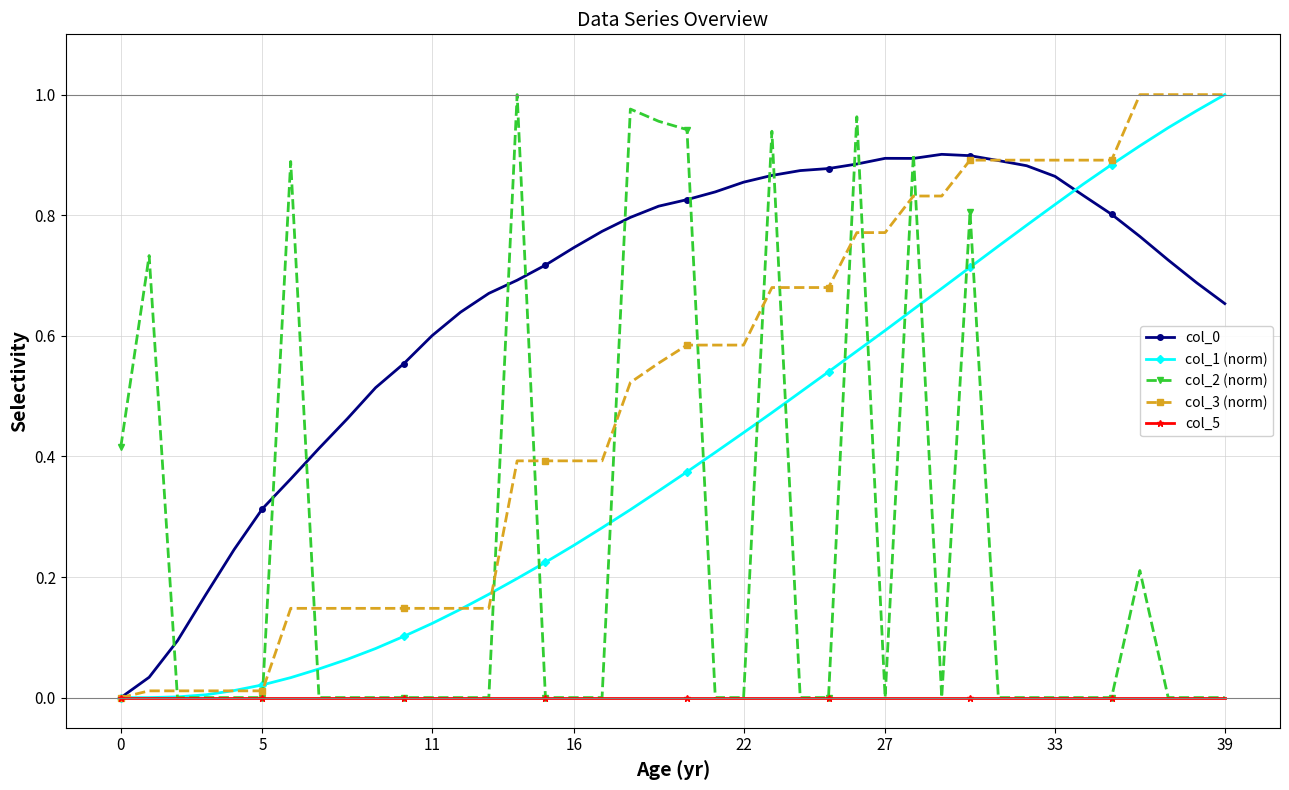

What is the highest value of the col_1 (norm) series?

1.0